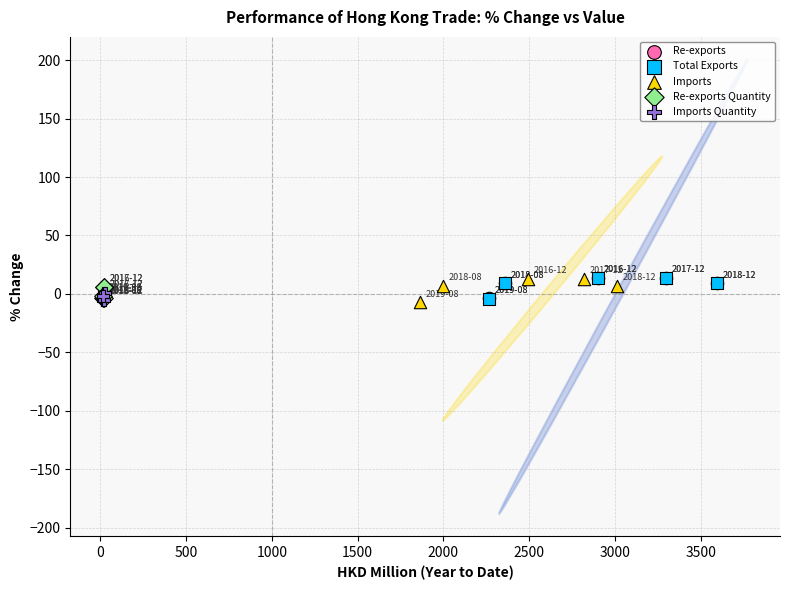

What are all the series names shown in the legend?

Re-exports, Total Exports, Imports, Re-exports Quantity, Imports Quantity